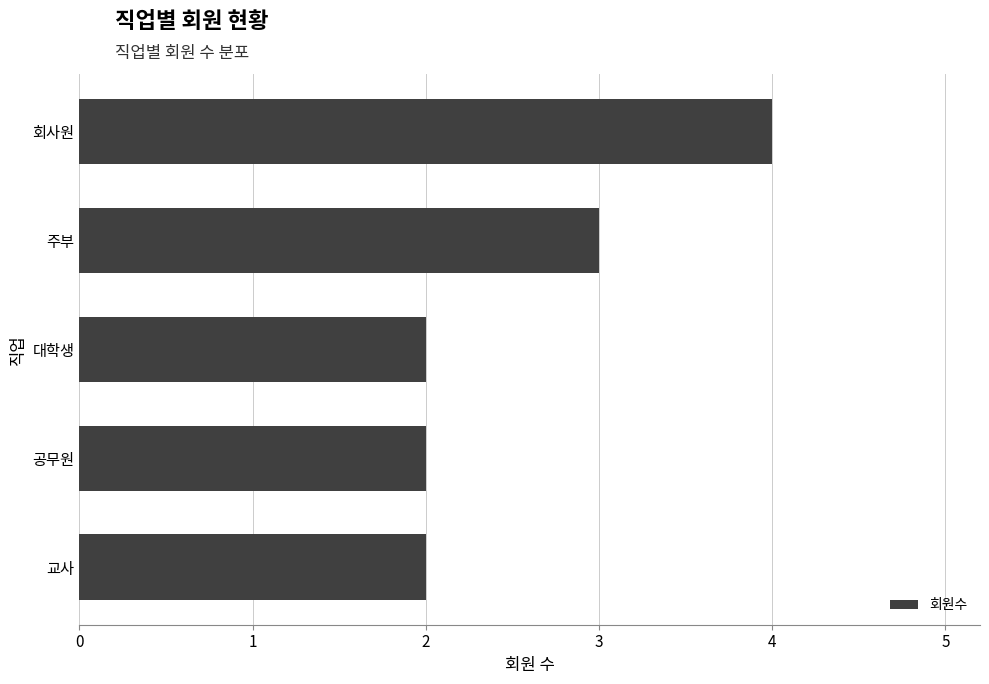

The chart shows a value of 1 at 교사. True or false?

False